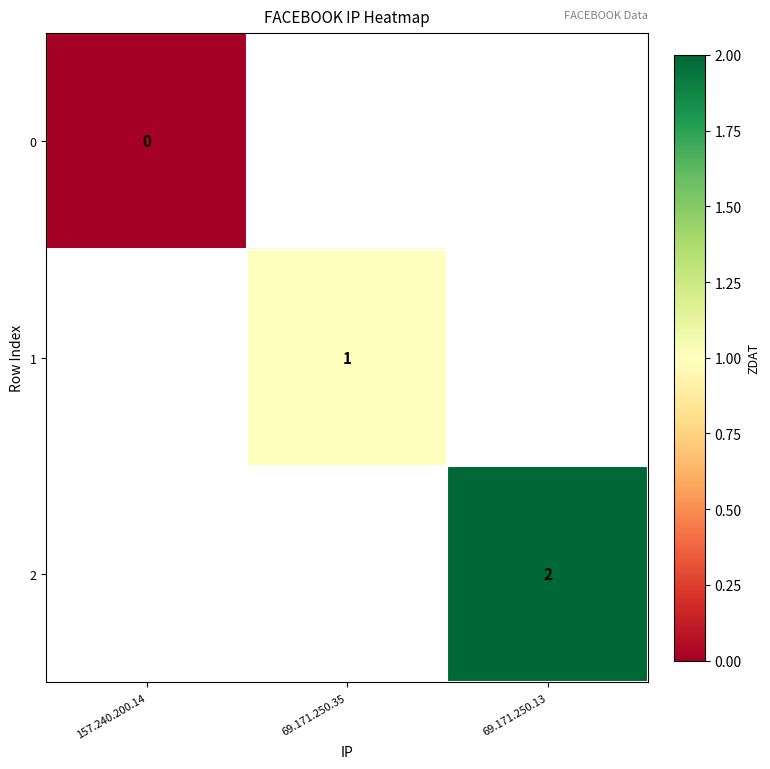

True or false: 2 has a value of 2 at 69.171.250.13.

True